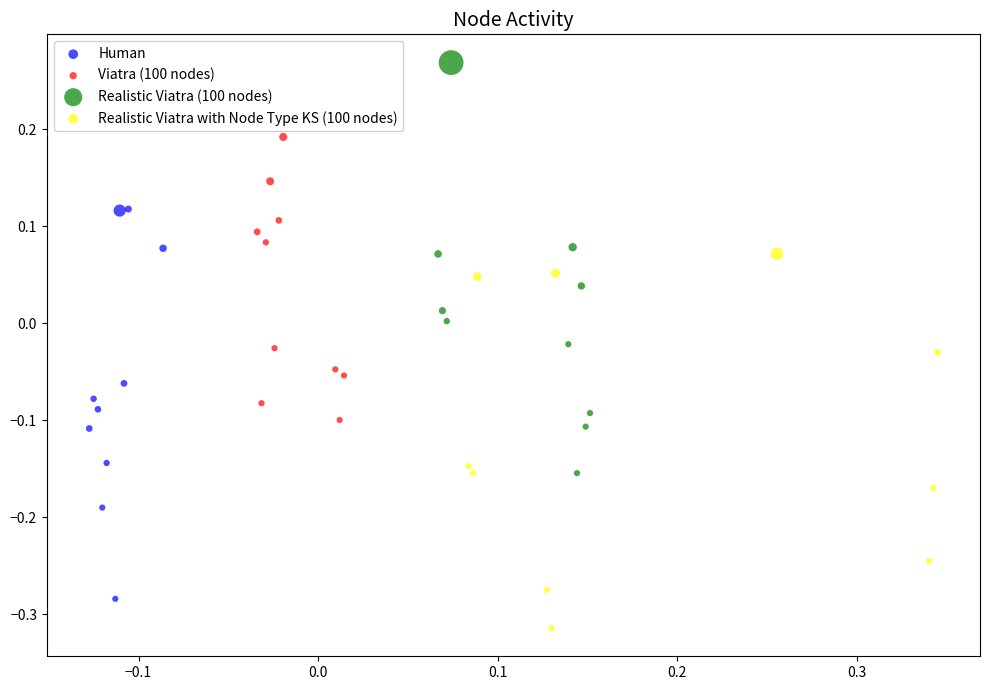

What are all the series names shown in the legend?

Human, Viatra (100 nodes), Realistic Viatra (100 nodes), Realistic Viatra with Node Type KS (100 nodes)